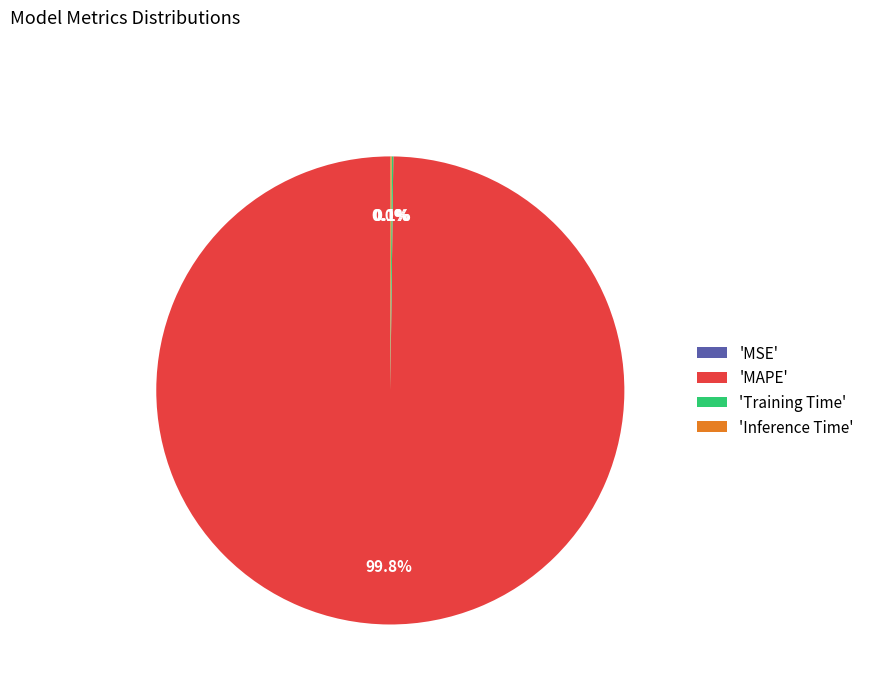

Is there a majority slice in this chart?

Yes